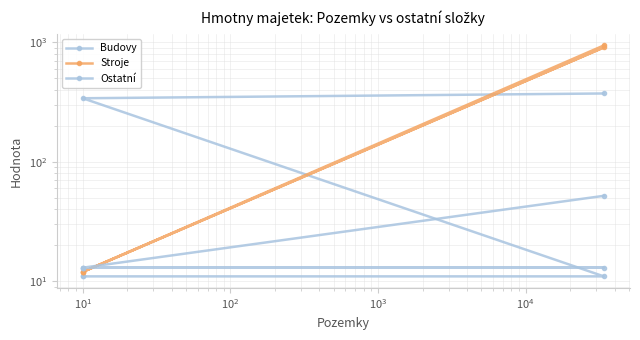

Which series has the largest total across all categories?

Stroje